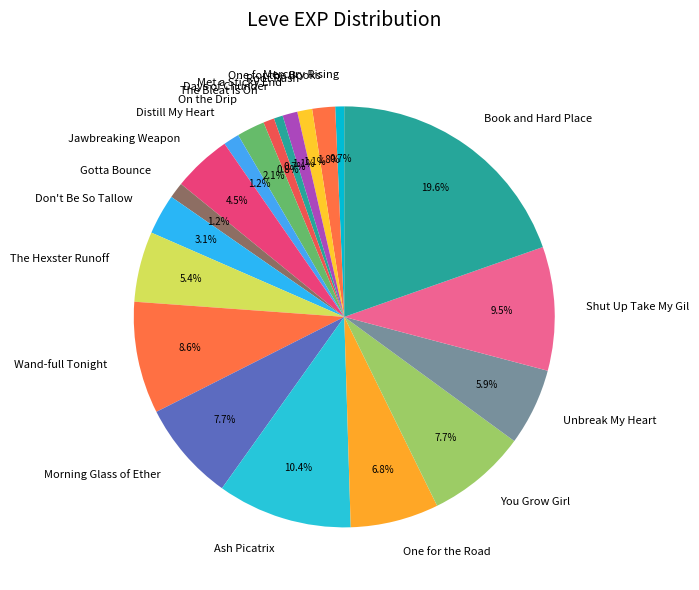

Does Don't Be So Tallow account for over 50% of the chart?

No